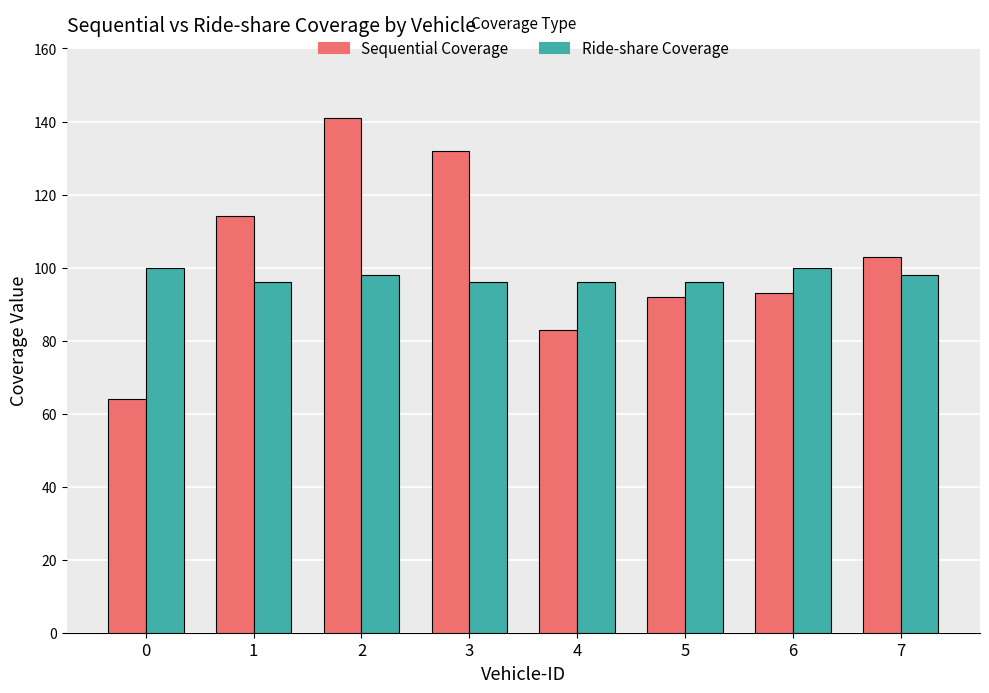

What is the lowest value of the Ride-share Coverage series?

96